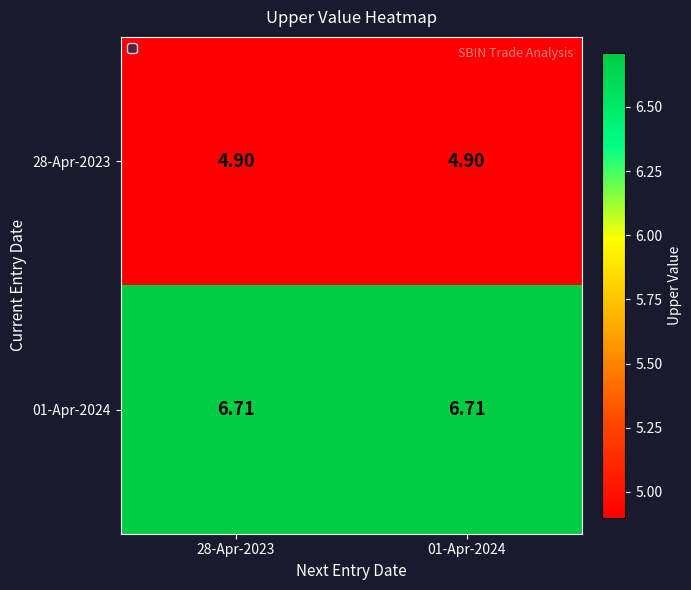

Reading left to right, transcribe all the data shown in this chart.

28-Apr-2023: 28-Apr-2023=4.9	01-Apr-2024=4.9
01-Apr-2024: 28-Apr-2023=6.7	01-Apr-2024=6.7